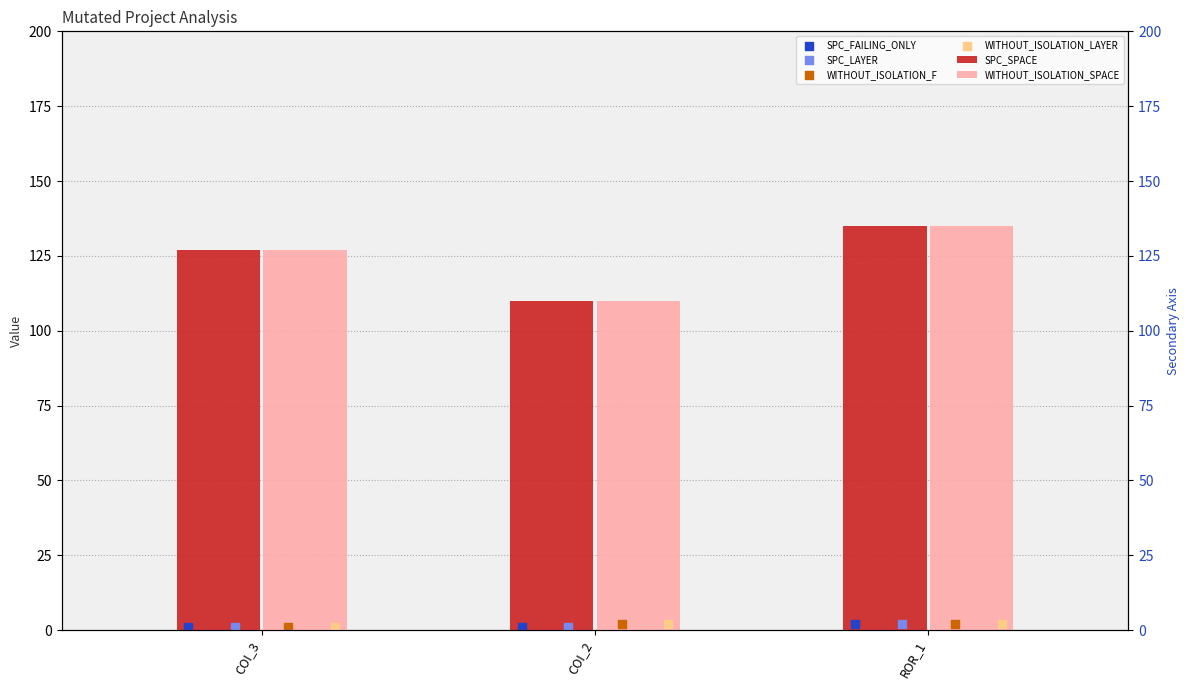

At how many categories does at least one series exceed 54?

3